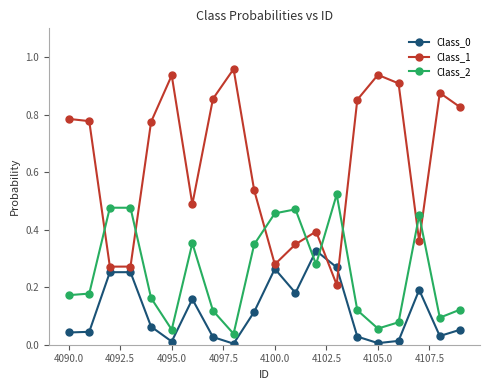

True or false: Class_0 has more than 2 interior local peaks.

True